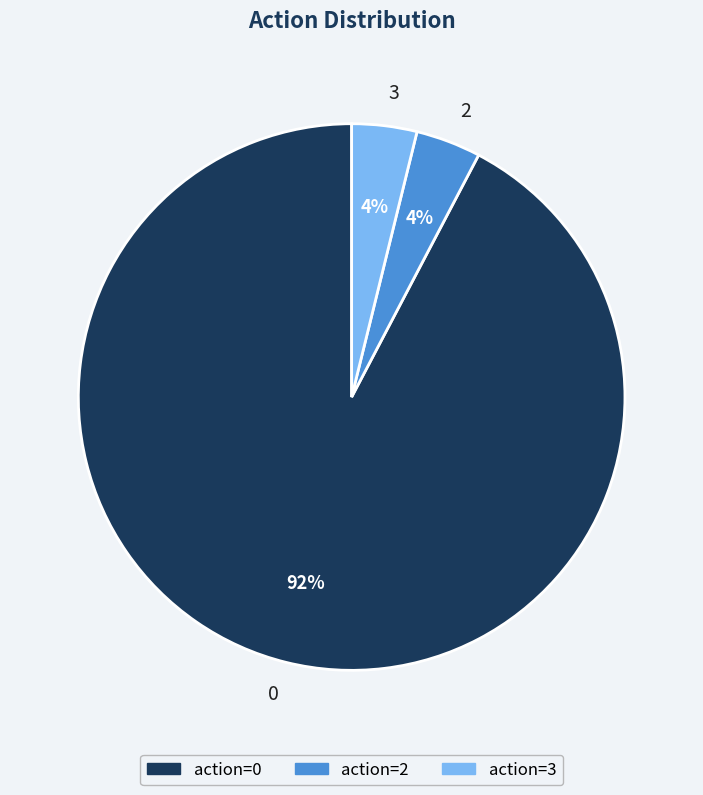

The 2 slice represents 4% of the pie. True or false?

True